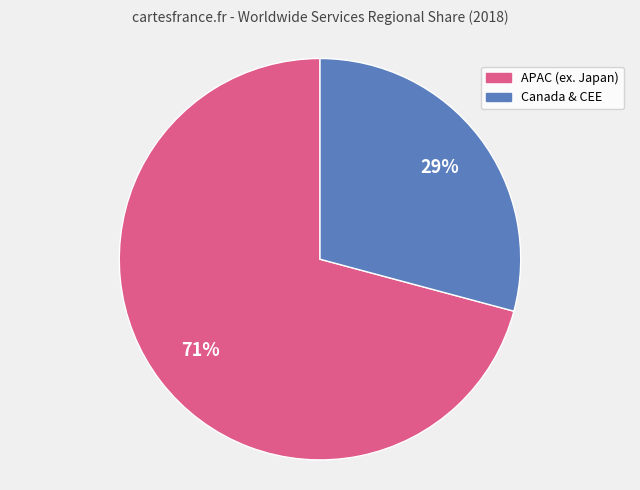

To the nearest percent, what is the difference between the largest and smallest slice percentages?

42%